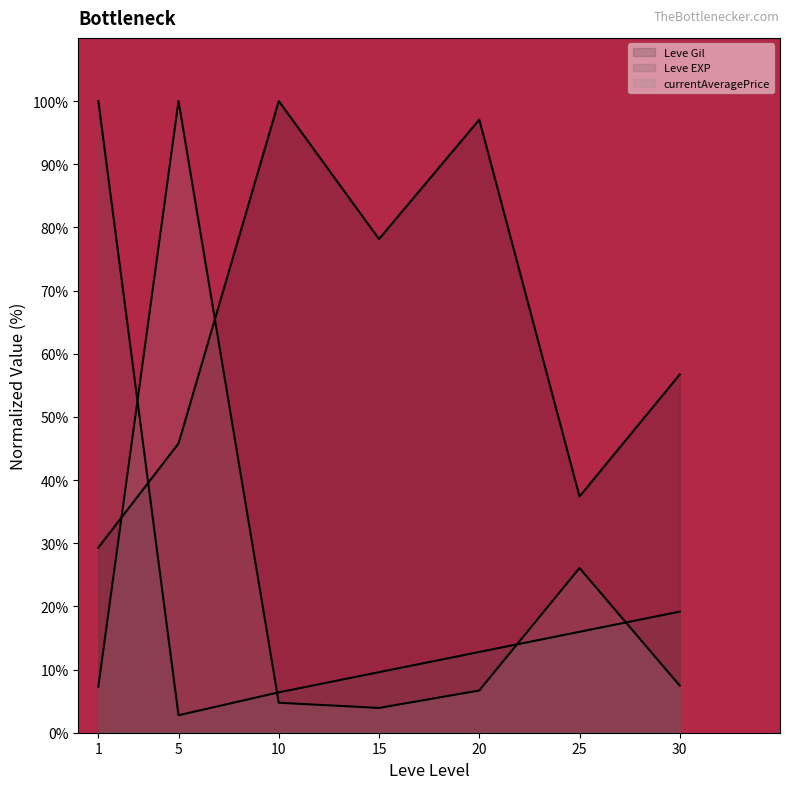

How many lines are shown in the chart?

3